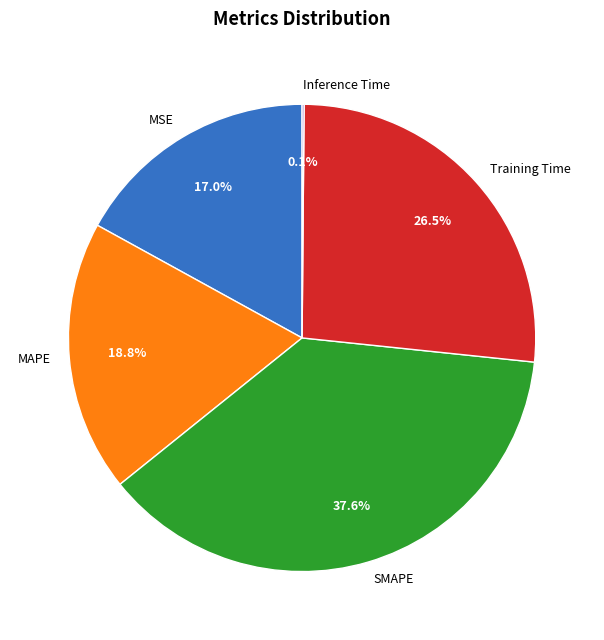

Which slice is the largest?

SMAPE